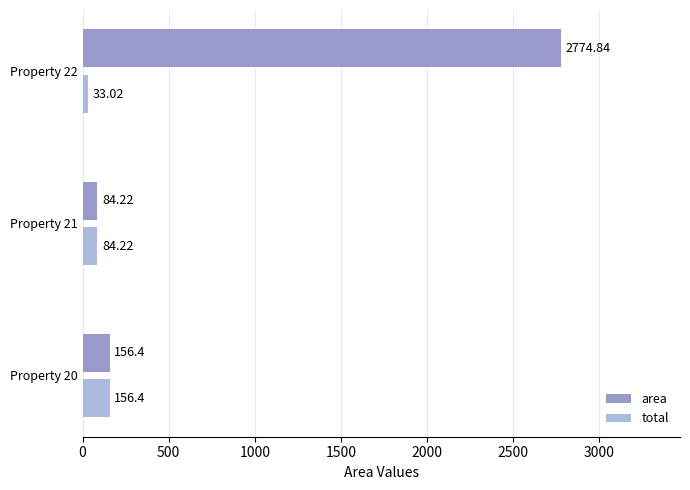

Which category has the lowest value in the total series?

Property 22